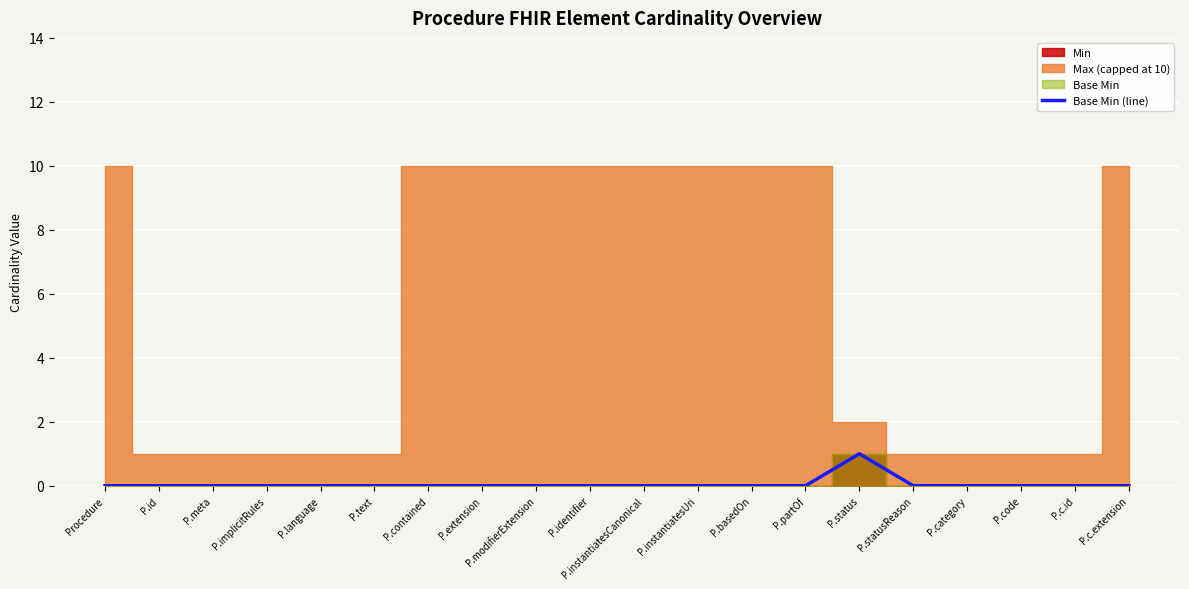

How many data points are above 0?

1